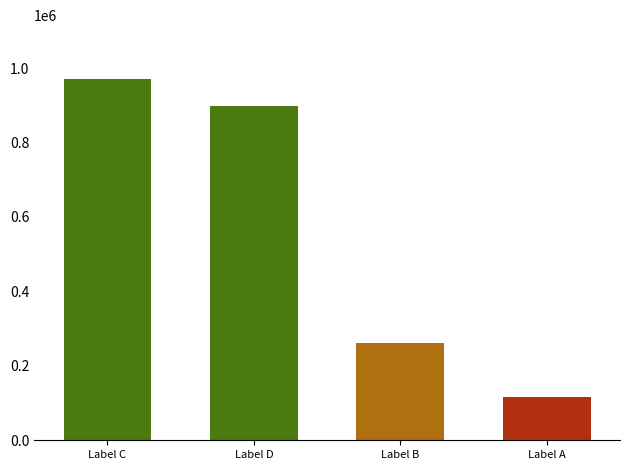

Between Label D and Label A, which is larger?

Label D